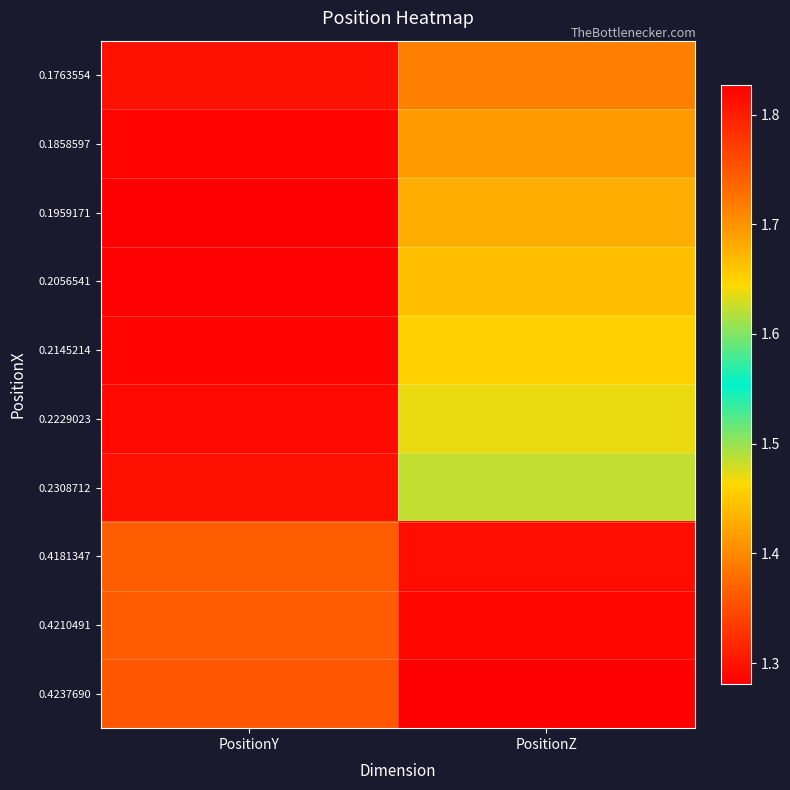

Which label corresponds to the largest value in the chart?

PositionZ